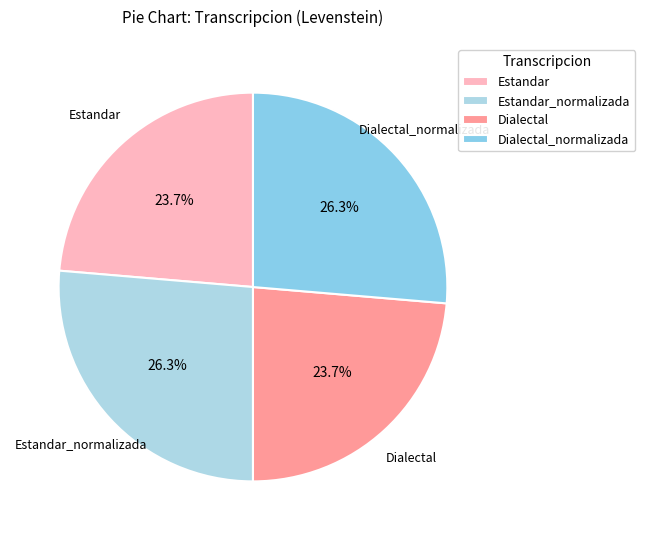

How much of the chart is everything except Estandar_normalizada?

73.7%